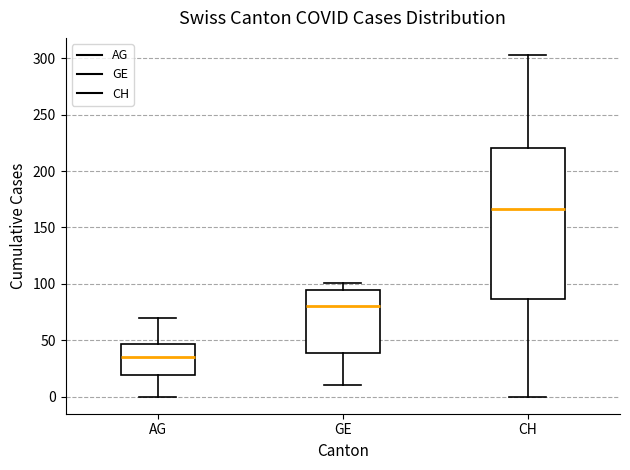

Where is the upper edge of the box for AG on the y-axis? The values are not printed on the chart, so give them approximately, as read against the axis.

45